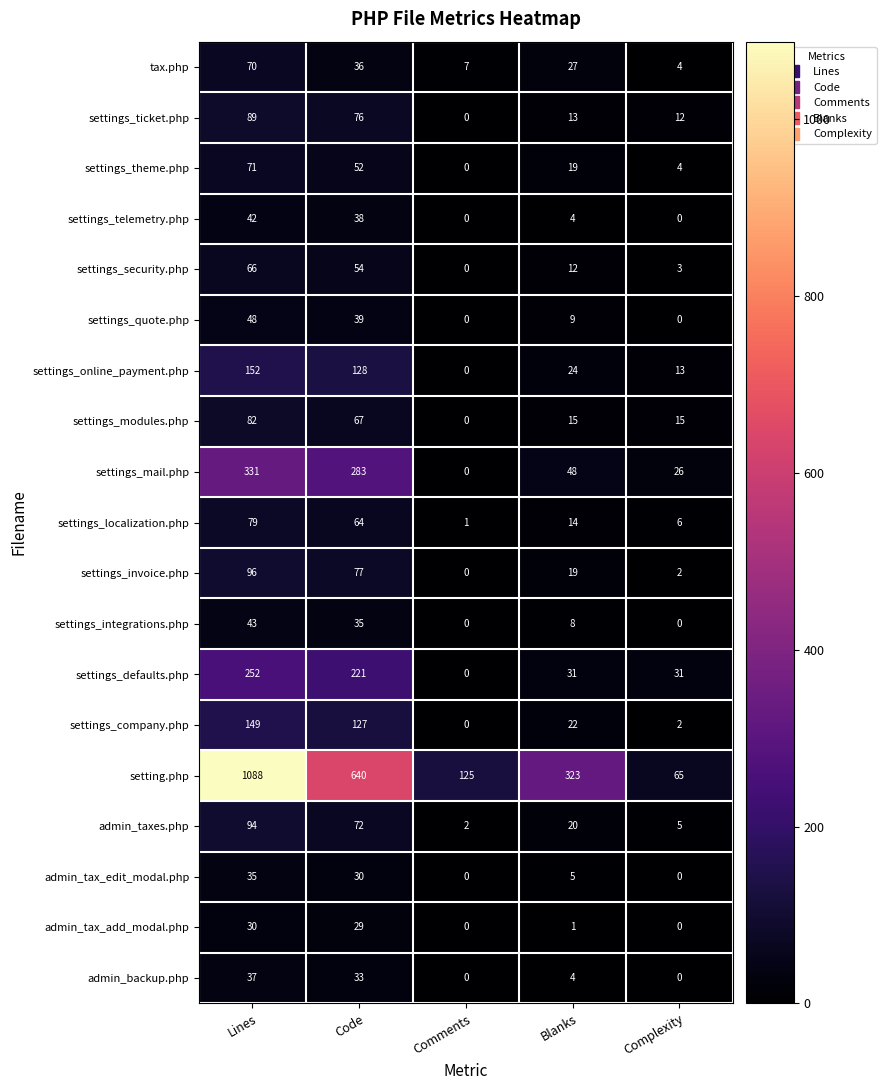

What is the difference between the highest and lowest values at Blanks?

322